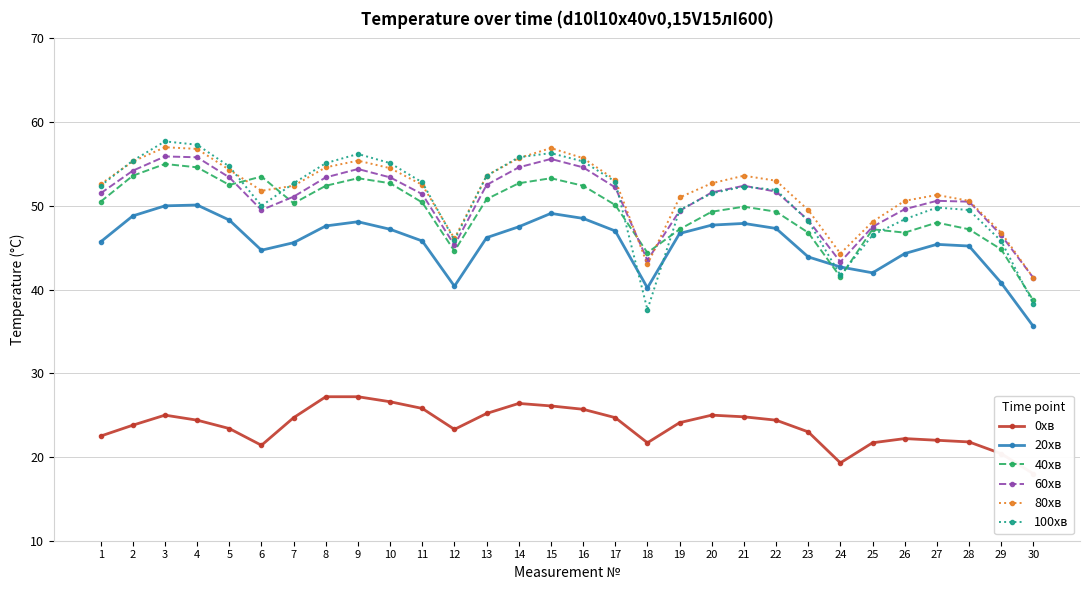

Reading right to left, transcribe all the data shown in this chart.

0хв: 18.0	20.4	21.8	22.0	22.2	21.7	19.3	23.0	24.4	24.8	25.0	24.1	21.7	24.7	25.7	26.1	26.4	25.2	23.3	25.8	26.6	27.2	27.2	24.7	21.4	23.4	24.4	25.0	23.8	22.5
20хв: 35.6	40.8	45.2	45.4	44.3	42.0	42.7	43.9	47.3	47.9	47.7	46.7	40.2	47.0	48.5	49.1	47.5	46.2	40.4	45.8	47.2	48.1	47.6	45.6	44.7	48.3	50.1	50.0	48.8	45.7
40хв: 38.7	44.8	47.2	48.0	46.8	47.2	41.5	46.8	49.3	49.9	49.3	47.2	44.4	50.1	52.4	53.3	52.7	50.8	44.6	50.4	52.7	53.3	52.4	50.3	53.5	52.5	54.6	55.0	53.6	50.5
60хв: 41.4	46.5	50.5	50.6	49.6	47.5	43.3	48.3	51.7	52.4	51.6	49.4	43.5	52.2	54.6	55.6	54.6	52.5	45.3	51.4	53.4	54.4	53.4	51.1	49.5	53.4	55.8	55.9	54.2	51.5
80хв: 41.4	46.8	50.6	51.3	50.6	48.1	44.3	49.5	53.0	53.6	52.7	51.0	43.0	53.1	55.7	56.9	55.7	53.6	46.1	52.5	54.5	55.4	54.6	52.4	51.8	54.3	56.8	57.0	55.3	52.6
100хв: 38.3	45.8	49.5	49.8	48.4	46.5	41.7	48.2	51.9	52.3	51.5	49.5	37.6	52.9	55.3	56.3	55.8	53.6	45.9	52.8	55.1	56.2	55.1	52.7	50.0	54.7	57.3	57.7	55.4	52.4